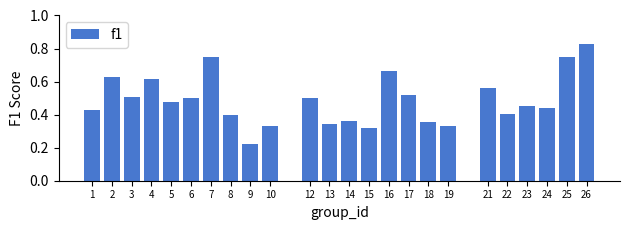

What is the change in value from 15 to 17?

+0.2